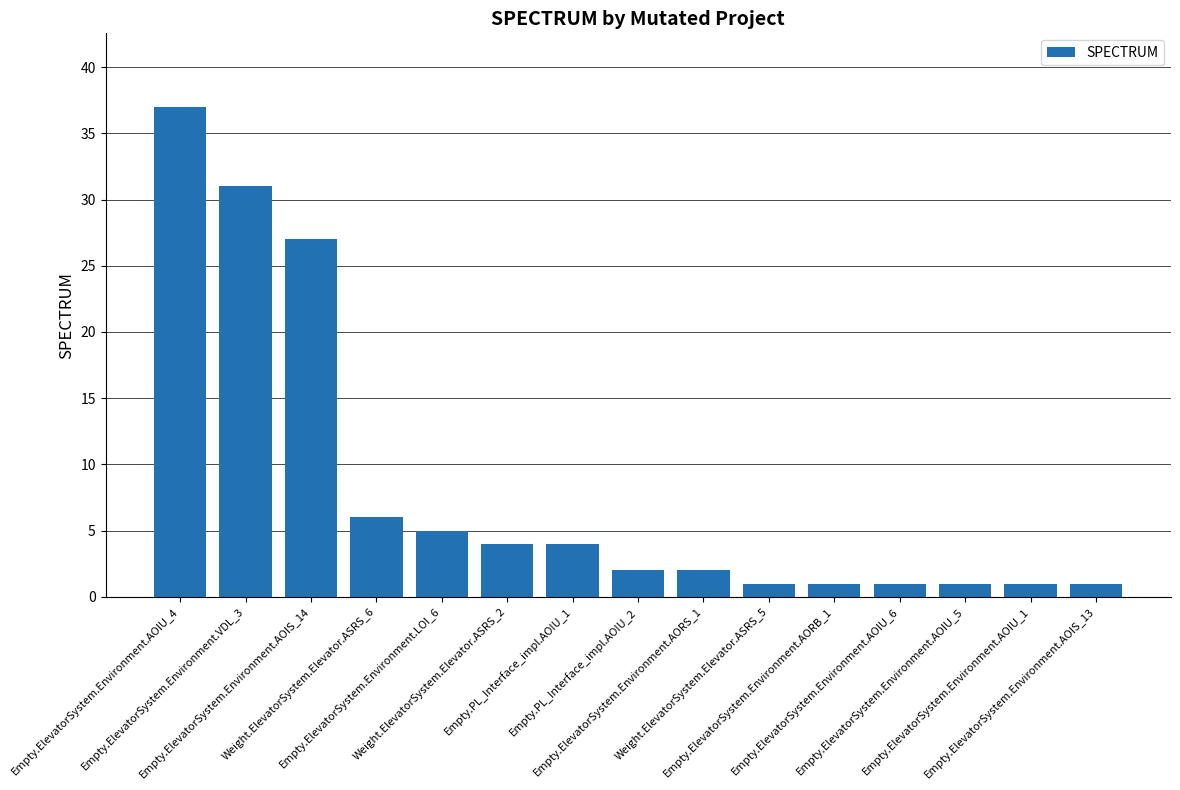

Approximately how many times larger is the value at Empty.ElevatorSystem.Environment.AOIU_4 compared to Weight.ElevatorSystem.Elevator.ASRS_2?

9.2